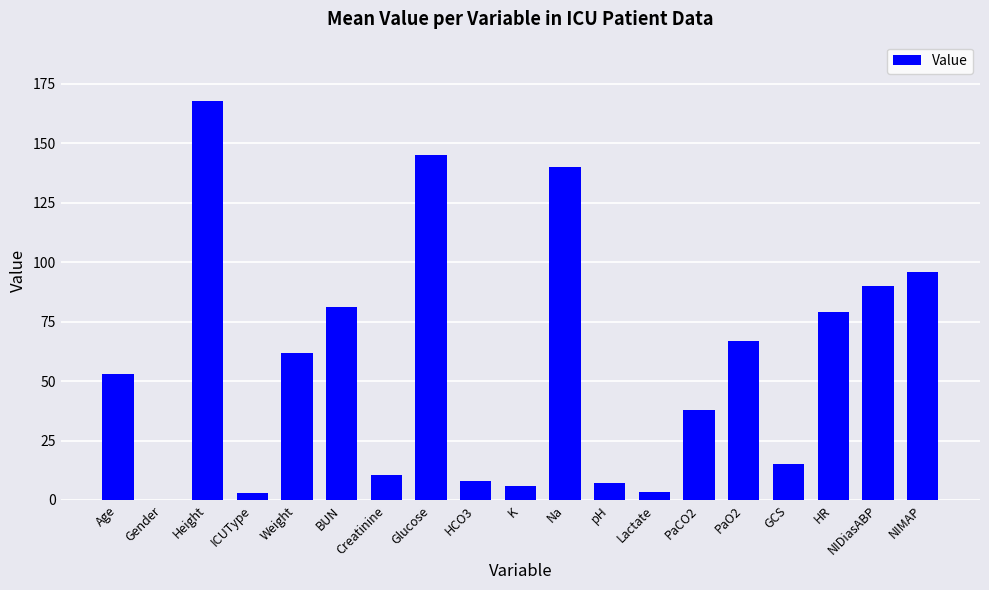

Where is the data nearest to the value 83?

BUN